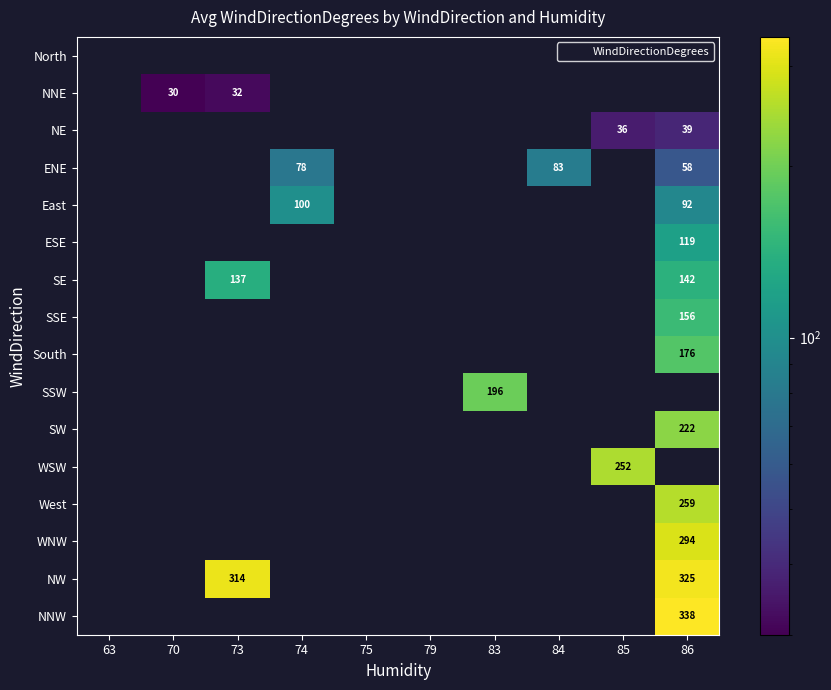

Between 84 and 74, which is larger?

74